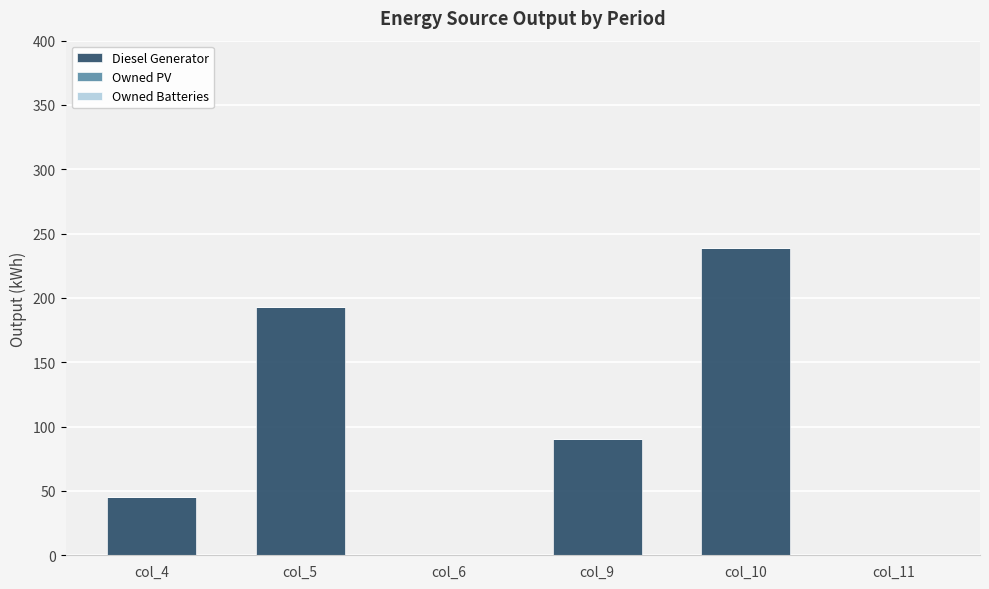

What is the sum of the values at col_11 and col_10?

239